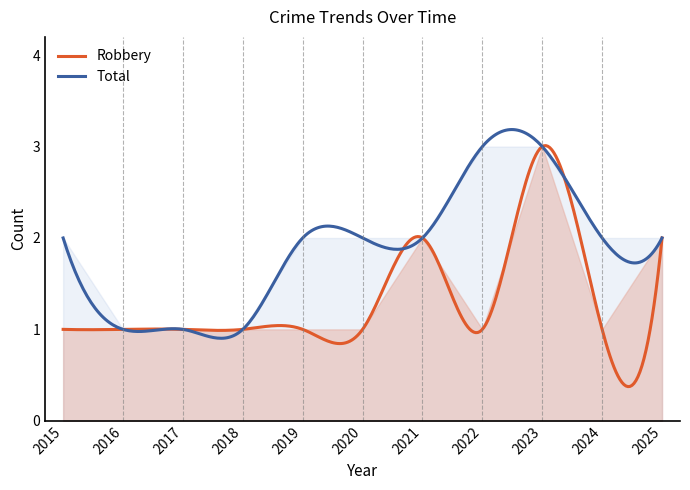

Where is Robbery nearest to the value 2?

2021